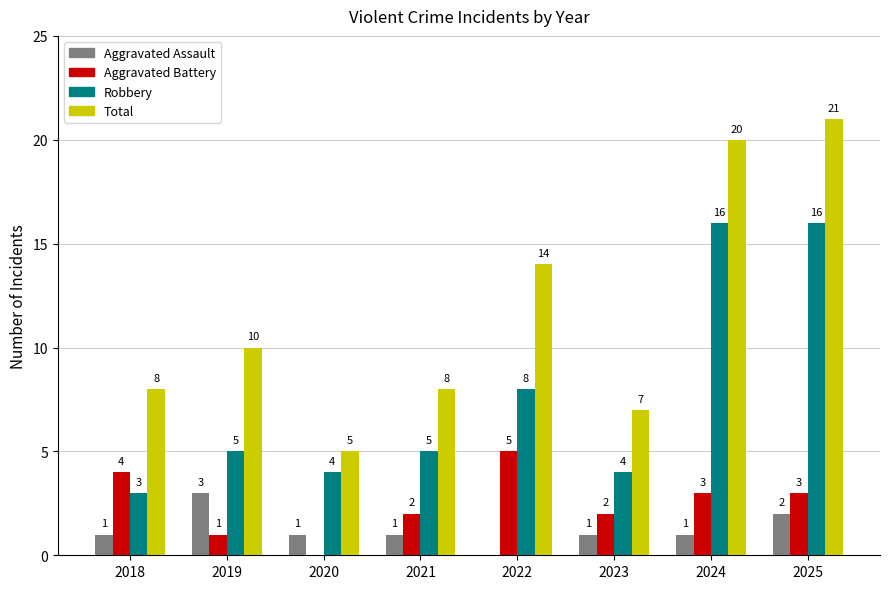

How many categories are shown in the chart?

8